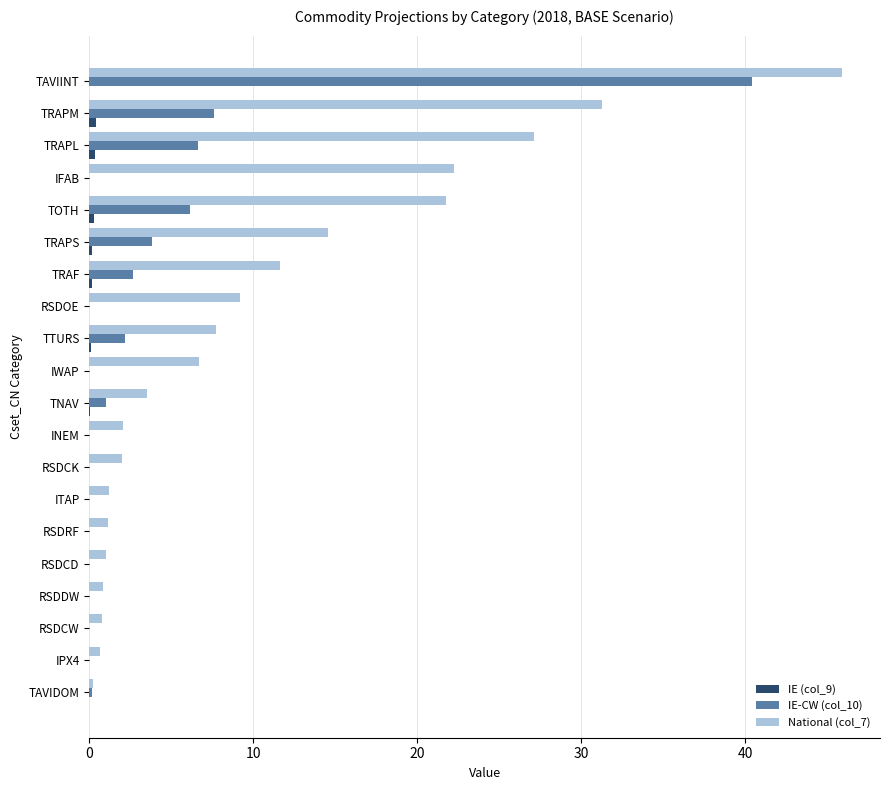

At which category is the sum across all series the highest?

TAVIINT